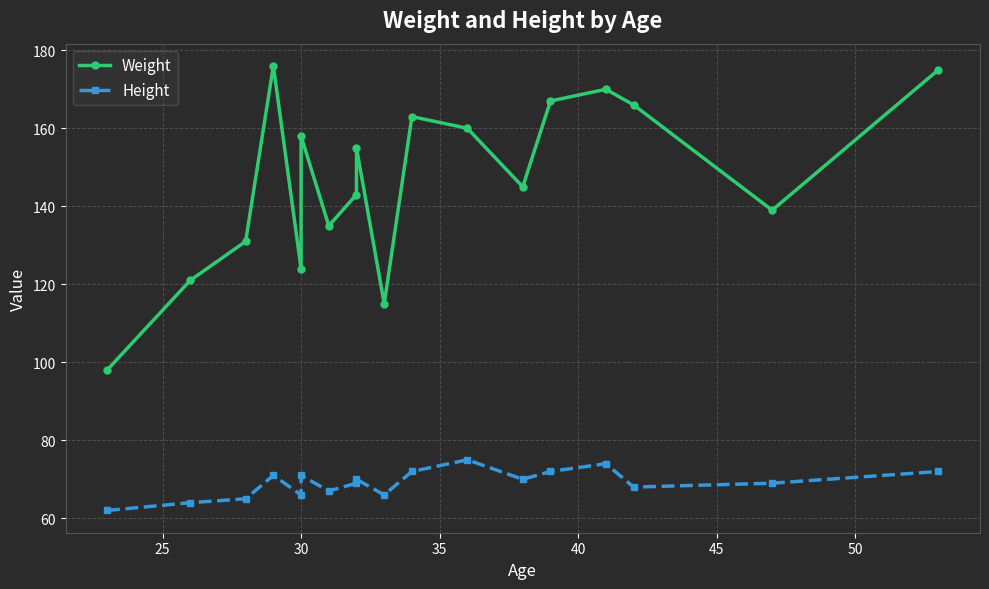

How many lines are shown in the chart?

2